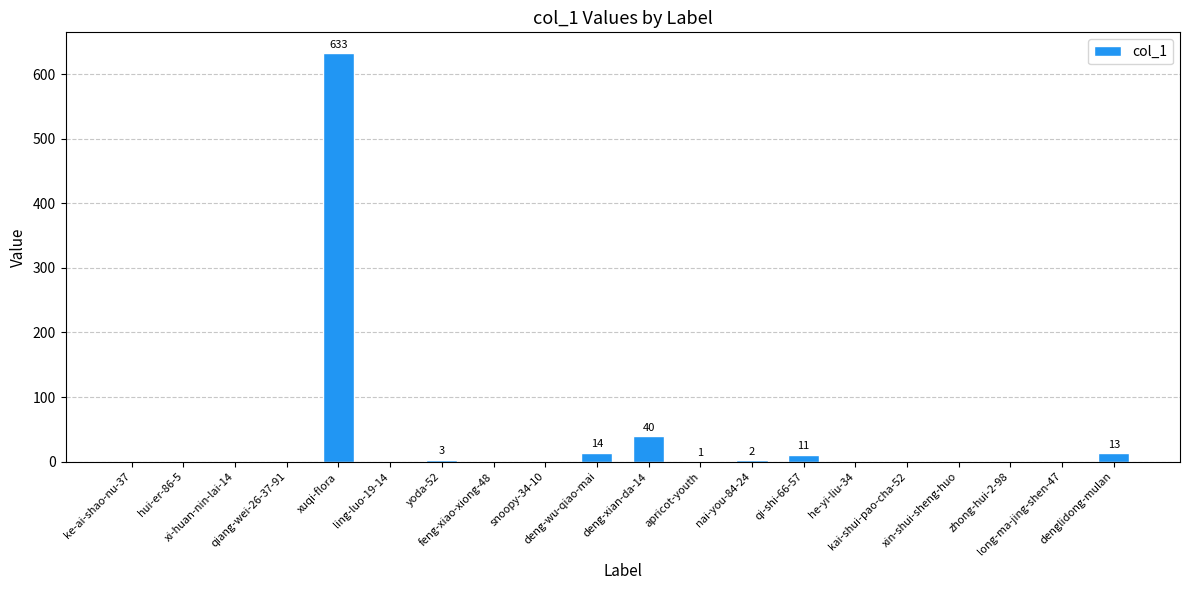

What is the sum of all values?

717